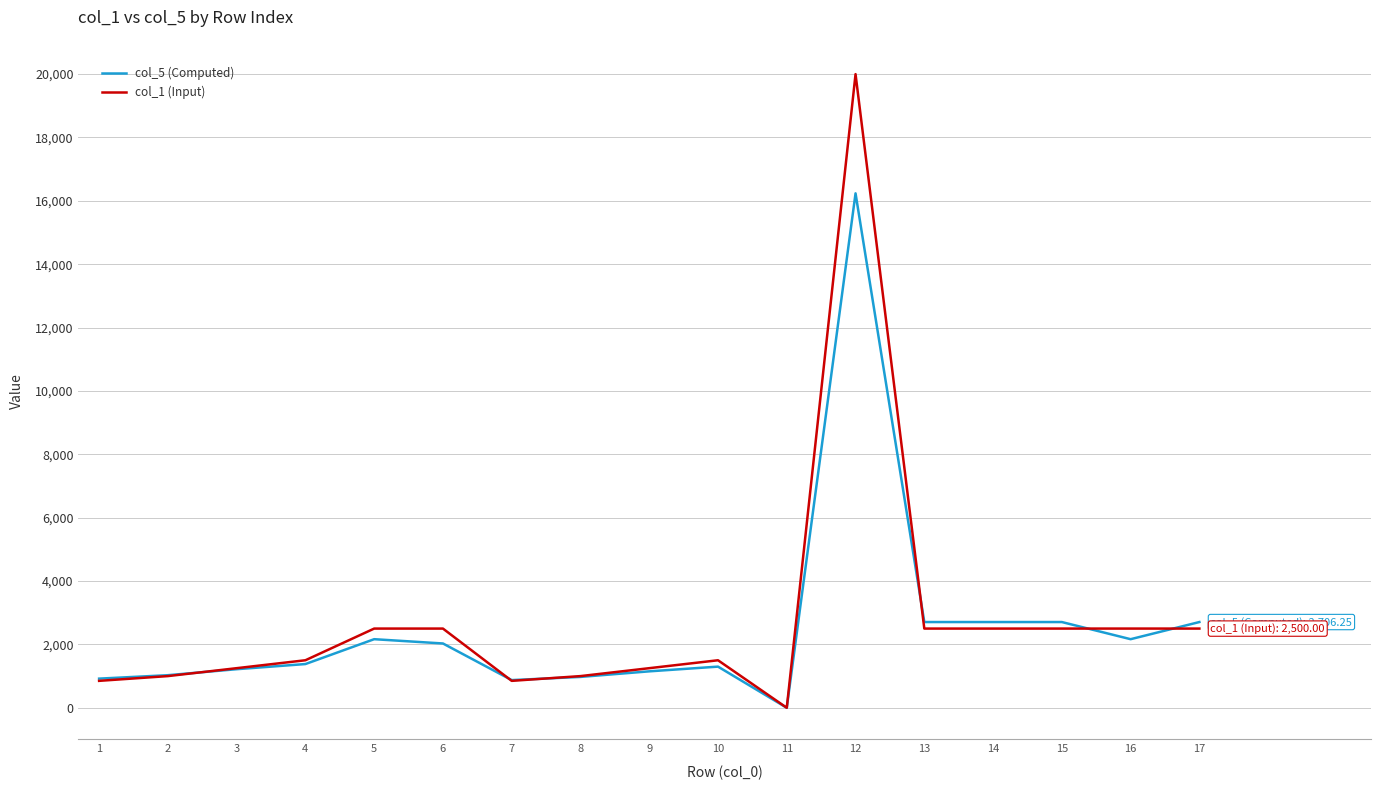

Is the value of col_1 (Input) at 13 greater than the value of col_5 (Computed) at 8?

Yes